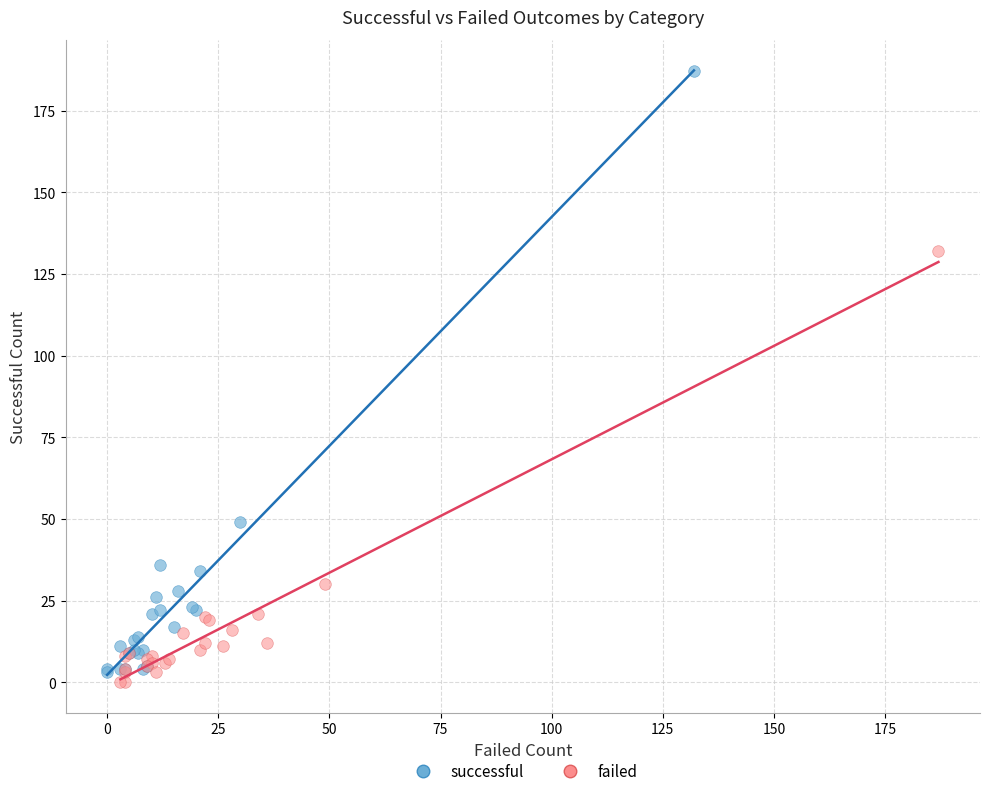

Which series reaches the maximum Y coordinate?

successful